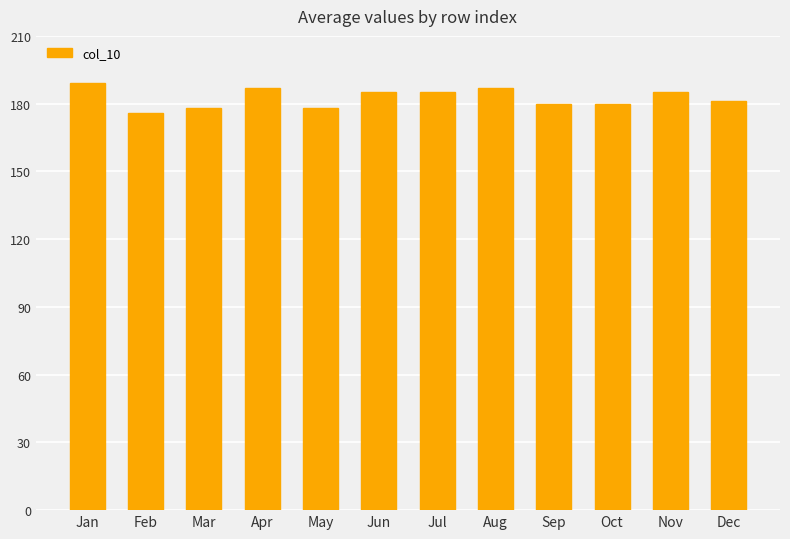

At which category does the chart reach its minimum across all series?

Feb